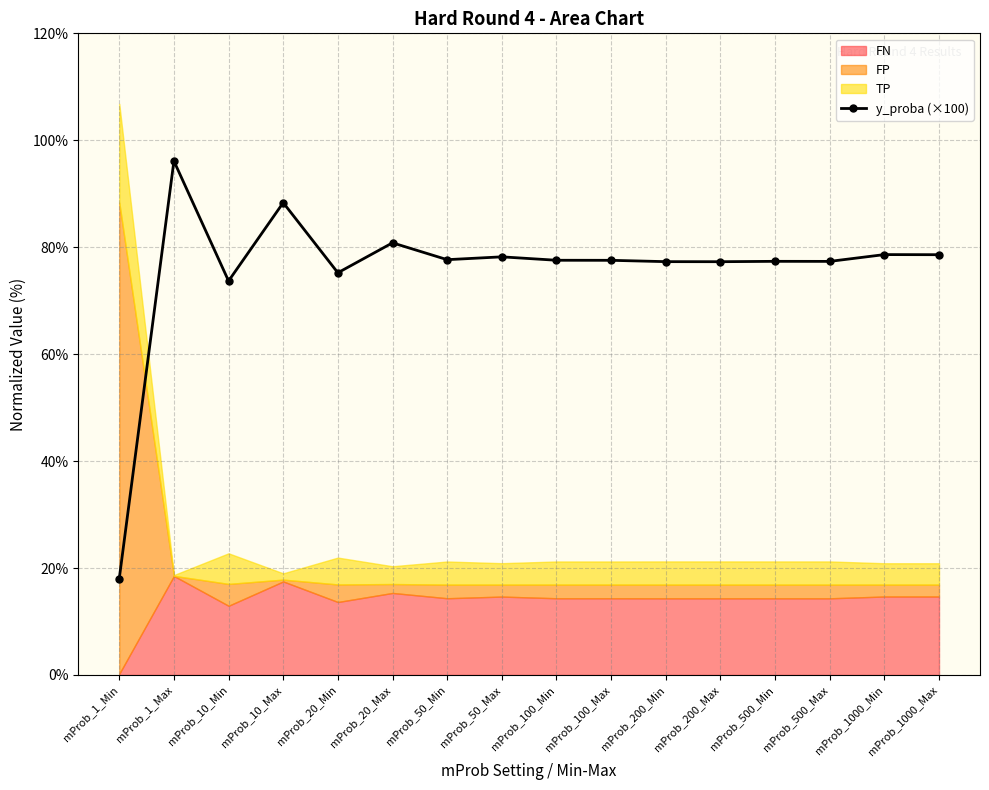

Rank the categories by value from lowest to highest.

mProb_1_Min, mProb_10_Min, mProb_20_Min, mProb_200_Max, mProb_200_Min, mProb_500_Max, mProb_500_Min, mProb_100_Max, mProb_100_Min, mProb_50_Min, mProb_50_Max, mProb_1000_Max, mProb_1000_Min, mProb_20_Max, mProb_10_Max, mProb_1_Max